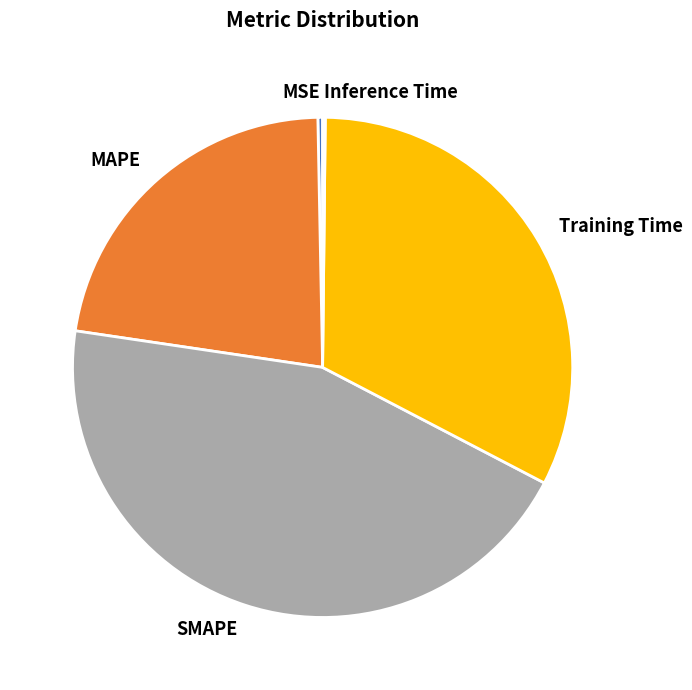

What is the largest slice in the pie chart?

SMAPE